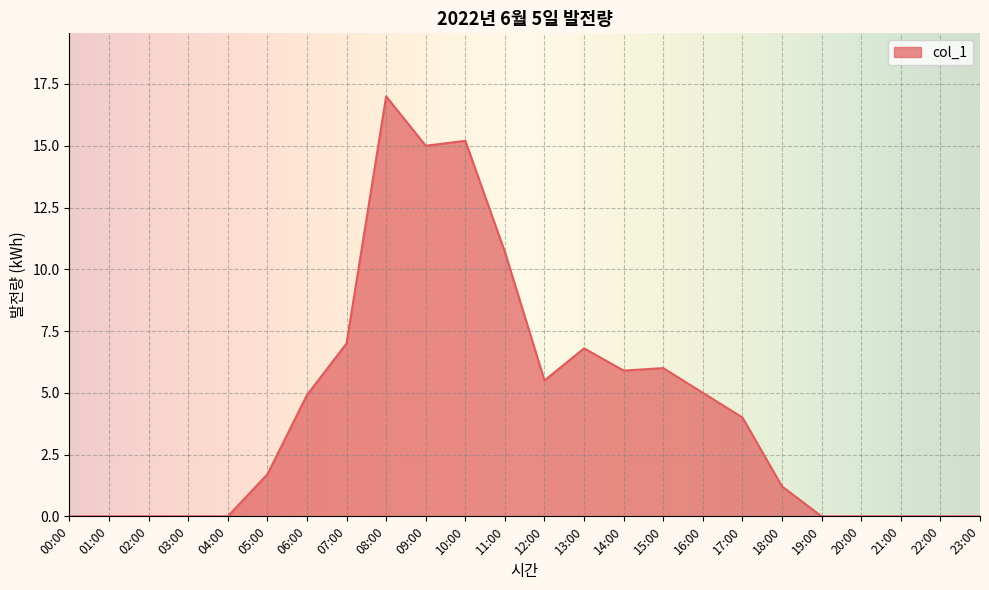

Which has a higher value, 16:00 or 09:00?

09:00